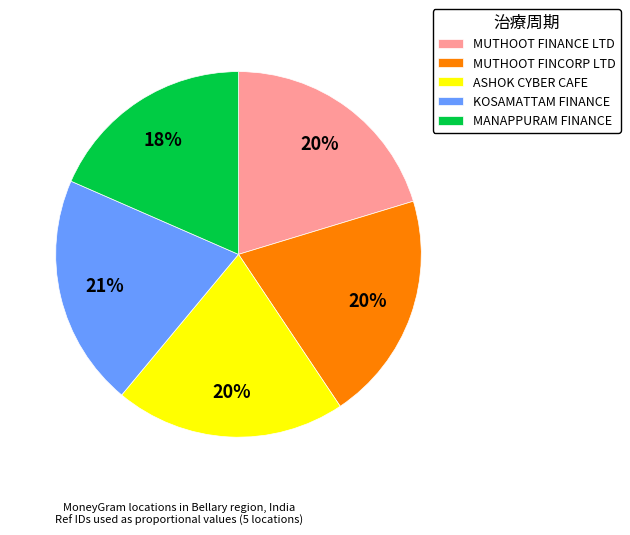

Which category has the smallest portion of the pie?

MANAPPURAM FINANCE